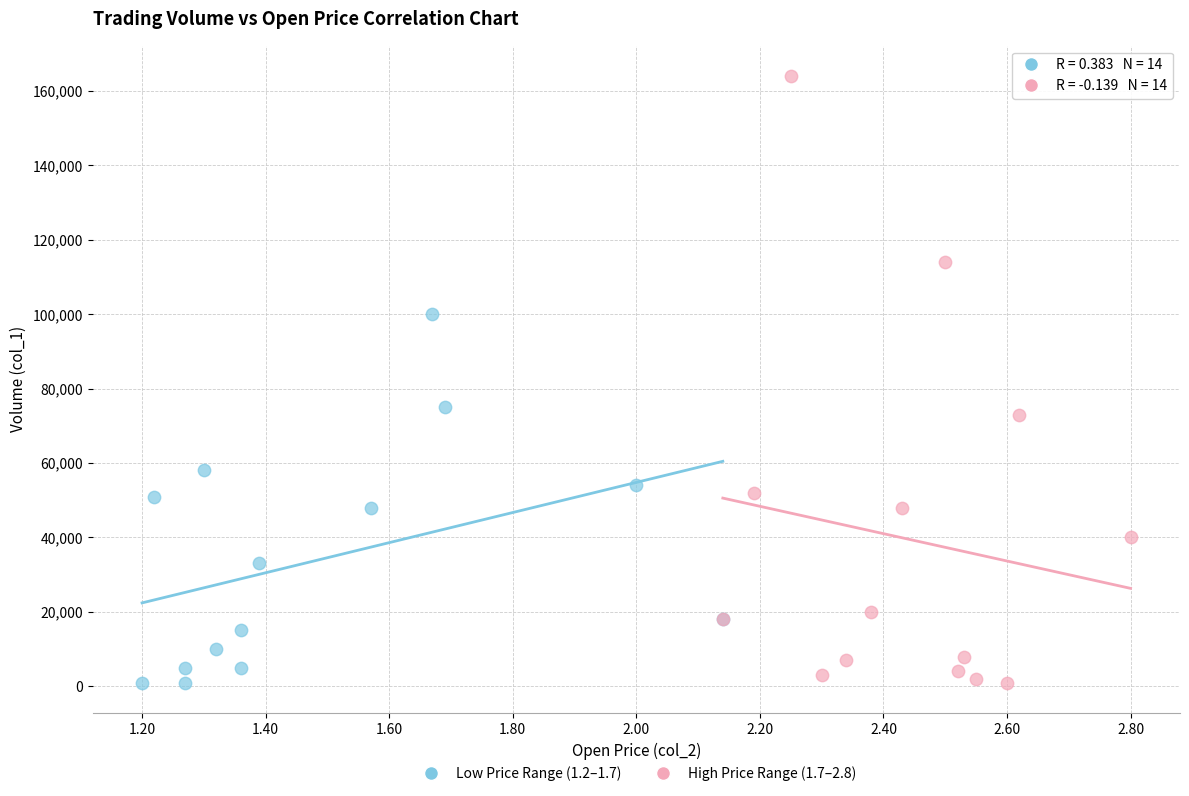

Which series reaches the maximum Y coordinate?

High Price Range (1.7–2.8)